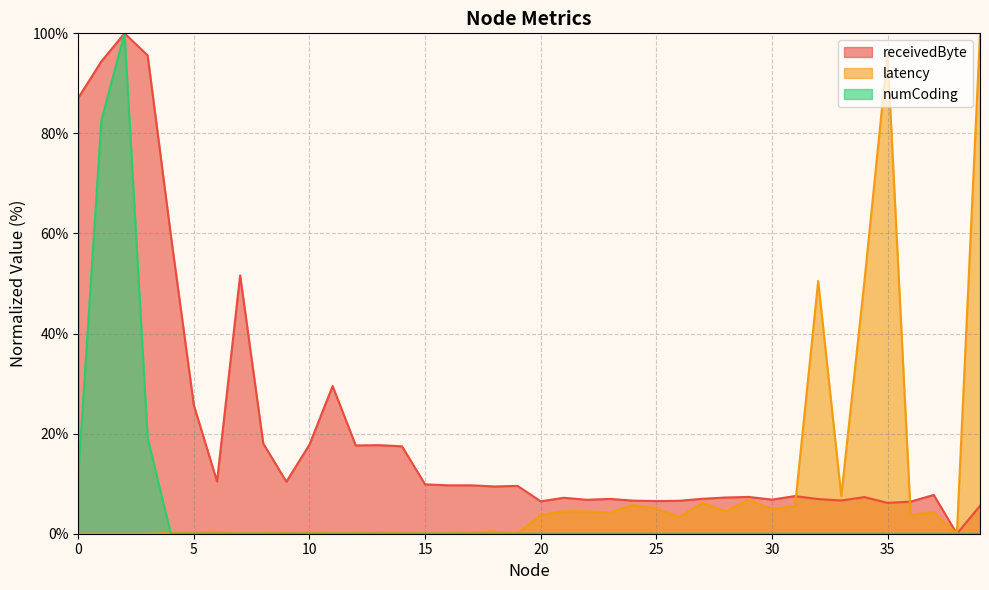

How many interior local valleys does the receivedByte series have?

11